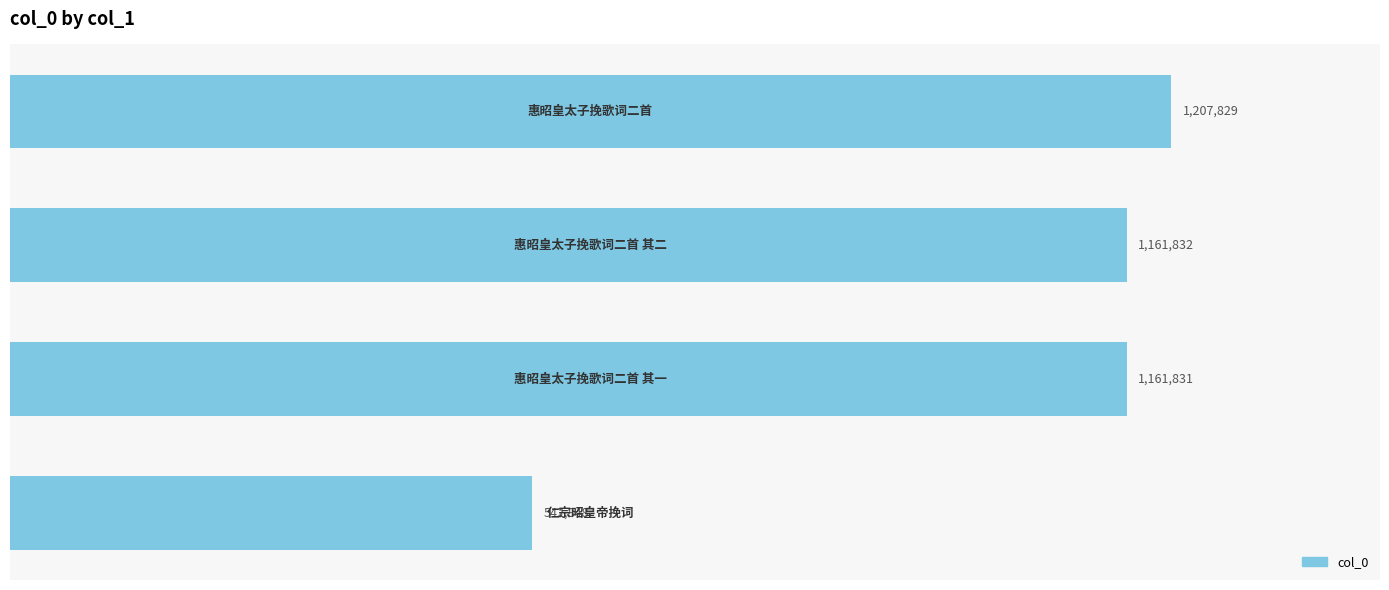

What is the difference between the maximum and second lowest values?

45998